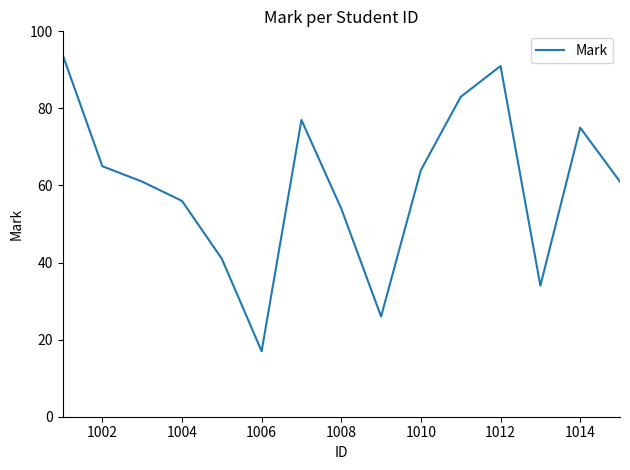

What is the difference between the maximum and minimum values?

77